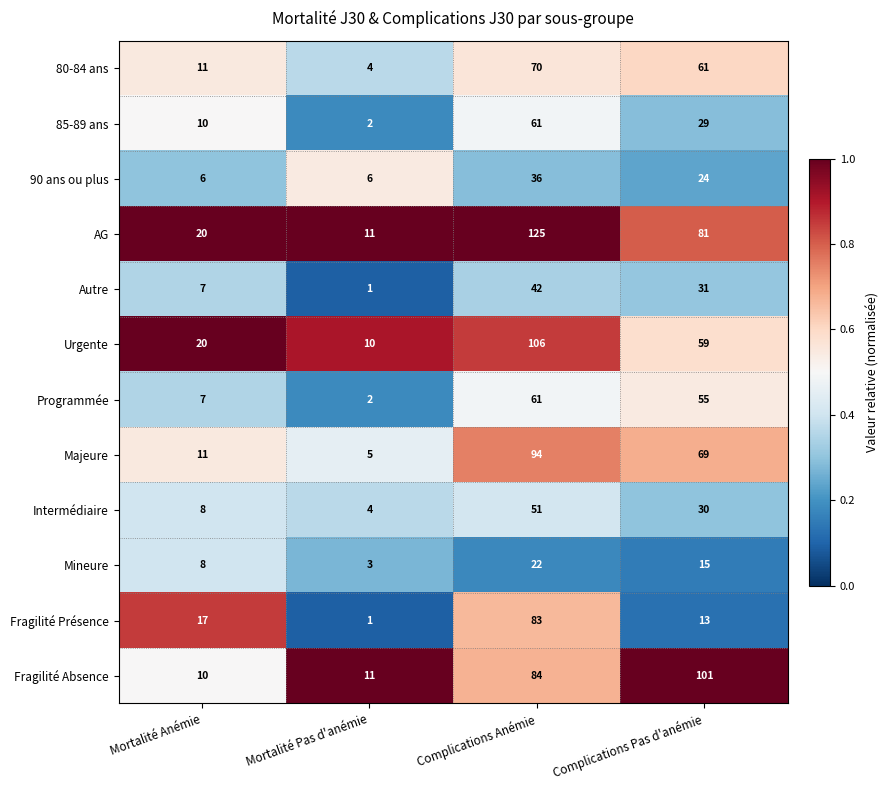

At which label does Majeure first exceed 69?

Complications Anémie